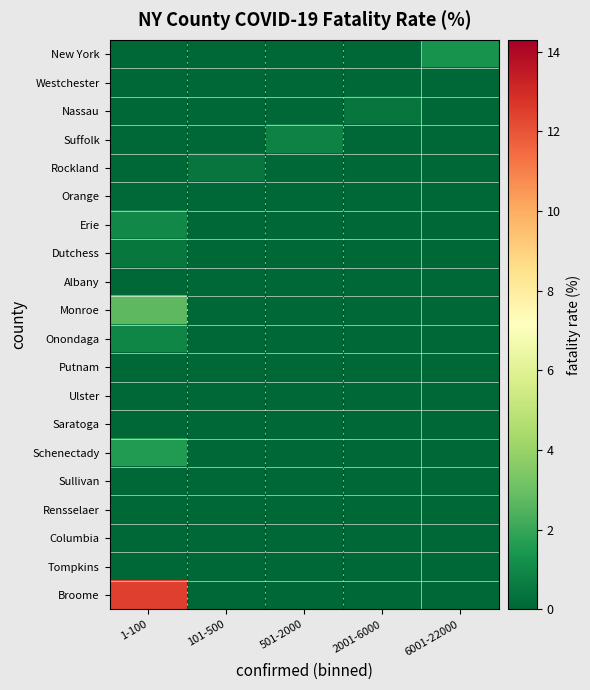

Reading left to right, transcribe all the data shown in this chart.

New York: 1-100=0.0	101-500=0.0	501-2000=0.0	2001-6000=0.0	6001-22000=1.3
Westchester: 1-100=0.0	101-500=0.0	501-2000=0.0	2001-6000=0.0	6001-22000=0.0
Nassau: 1-100=0.0	101-500=0.0	501-2000=0.0	2001-6000=0.4	6001-22000=0.0
Suffolk: 1-100=0.0	101-500=0.0	501-2000=0.8	2001-6000=0.0	6001-22000=0.0
Rockland: 1-100=0.0	101-500=0.4	501-2000=0.0	2001-6000=0.0	6001-22000=0.0
Orange: 1-100=0.1	101-500=0.0	501-2000=0.0	2001-6000=0.0	6001-22000=0.0
Erie: 1-100=1.0	101-500=0.0	501-2000=0.0	2001-6000=0.0	6001-22000=0.0
Dutchess: 1-100=0.5	101-500=0.0	501-2000=0.0	2001-6000=0.0	6001-22000=0.0
Albany: 1-100=0.0	101-500=0.0	501-2000=0.0	2001-6000=0.0	6001-22000=0.0
Monroe: 1-100=2.7	101-500=0.0	501-2000=0.0	2001-6000=0.0	6001-22000=0.0
Onondaga: 1-100=0.9	101-500=0.0	501-2000=0.0	2001-6000=0.0	6001-22000=0.0
Putnam: 1-100=0.0	101-500=0.0	501-2000=0.0	2001-6000=0.0	6001-22000=0.0
Ulster: 1-100=0.0	101-500=0.0	501-2000=0.0	2001-6000=0.0	6001-22000=0.0
Saratoga: 1-100=0.0	101-500=0.0	501-2000=0.0	2001-6000=0.0	6001-22000=0.0
Schenectady: 1-100=1.6	101-500=0.0	501-2000=0.0	2001-6000=0.0	6001-22000=0.0
Sullivan: 1-100=0.0	101-500=0.0	501-2000=0.0	2001-6000=0.0	6001-22000=0.0
Rensselaer: 1-100=0.0	101-500=0.0	501-2000=0.0	2001-6000=0.0	6001-22000=0.0
Columbia: 1-100=0.0	101-500=0.0	501-2000=0.0	2001-6000=0.0	6001-22000=0.0
Tompkins: 1-100=0.0	101-500=0.0	501-2000=0.0	2001-6000=0.0	6001-22000=0.0
Broome: 1-100=12.5	101-500=0.0	501-2000=0.0	2001-6000=0.0	6001-22000=0.0